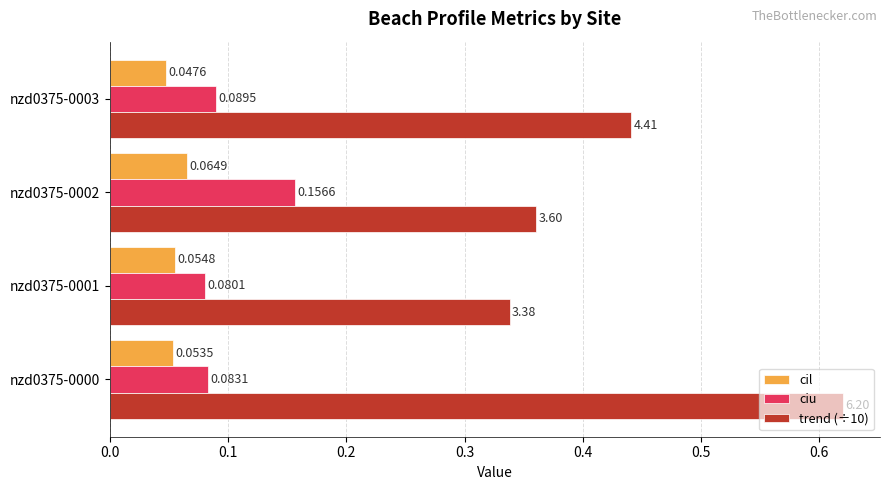

Is the value of ciu at nzd0375-0001 greater than the value of cil at nzd0375-0002?

Yes